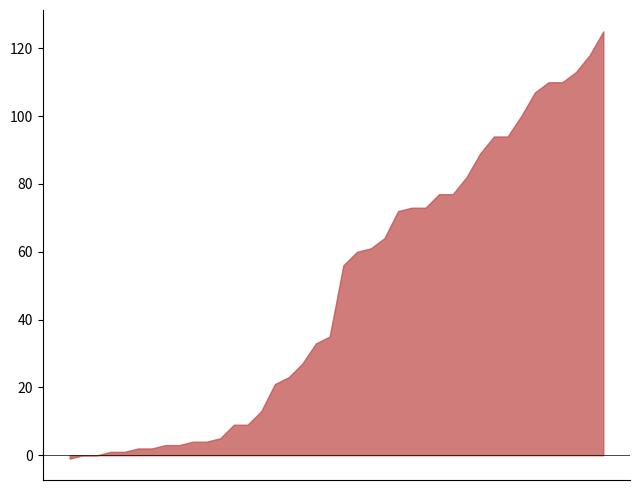

What is the difference between the maximum and minimum values?

126